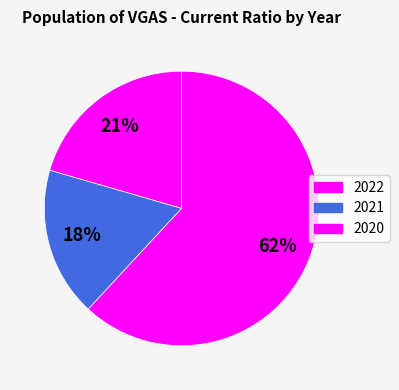

What percentage is the 2021 slice, to the nearest percent?

18%